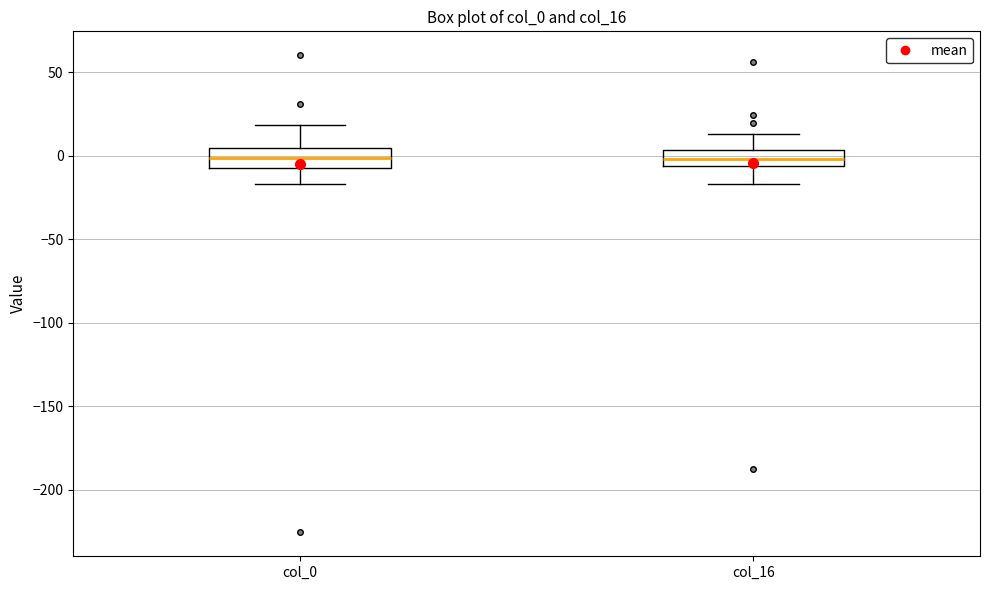

Where is the lower edge of the box for col_0 on the y-axis? The values are not printed on the chart, so give them approximately, as read against the axis.

-5